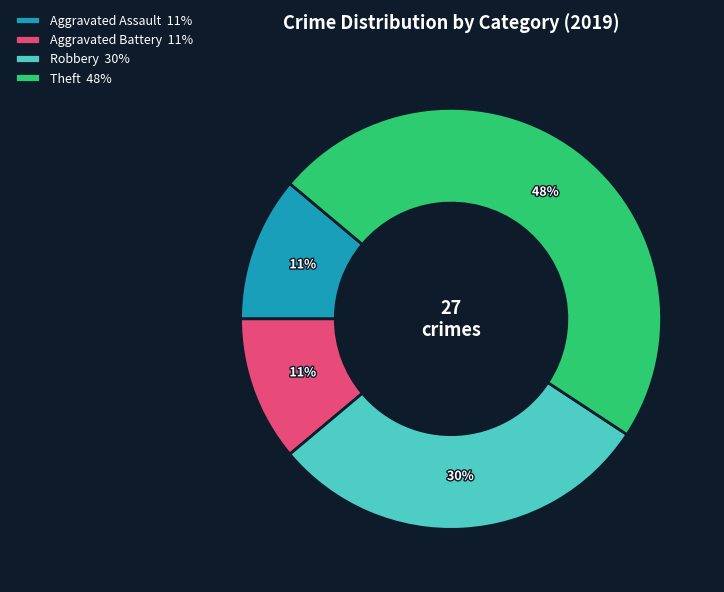

To the nearest percent, what is the difference between the largest and smallest slice percentages?

37%